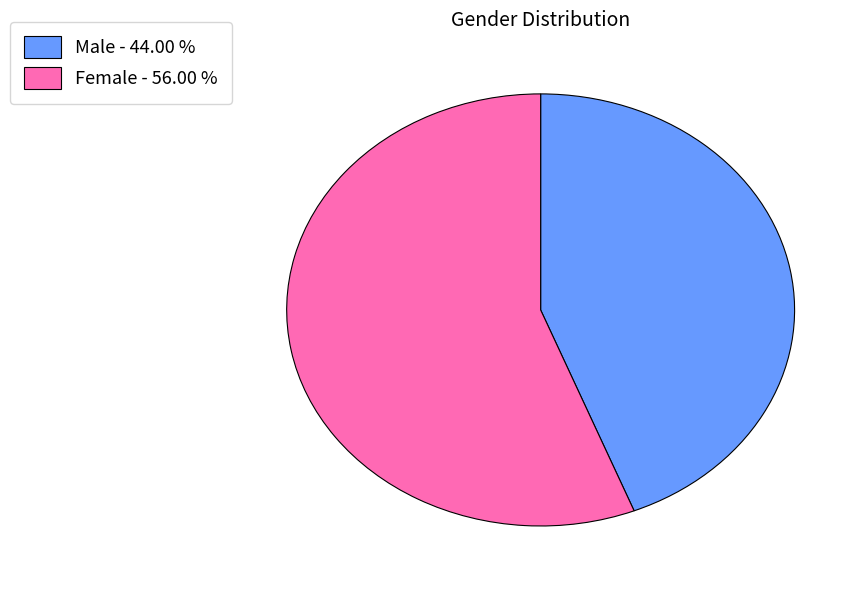

How many slices are in this pie chart?

2